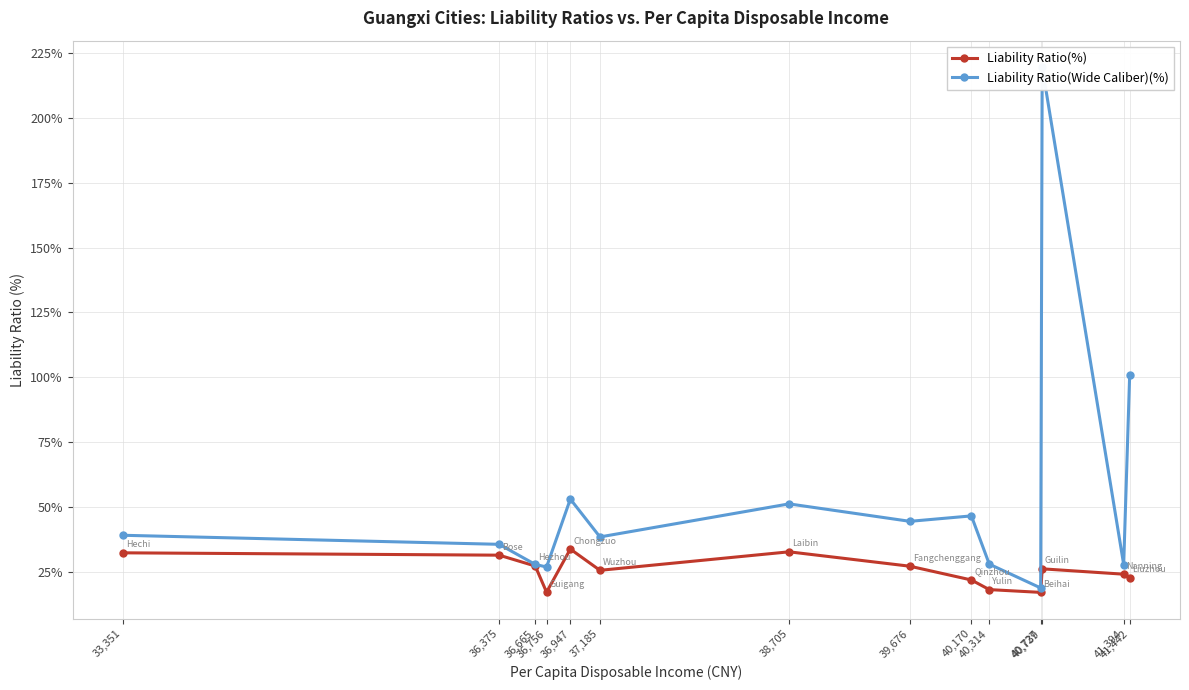

What is the difference between the second highest and minimum values in the Liability Ratio(Wide Caliber)(%) series?

82.0